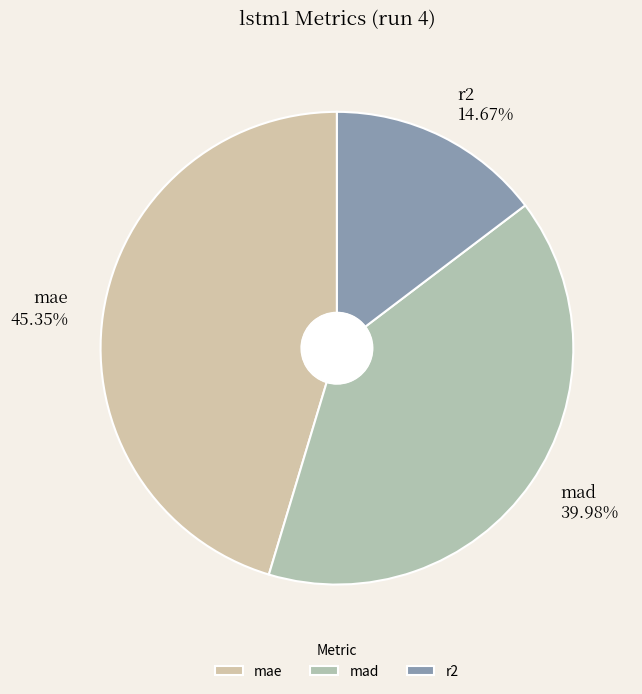

Which category has the biggest portion of the pie?

mae